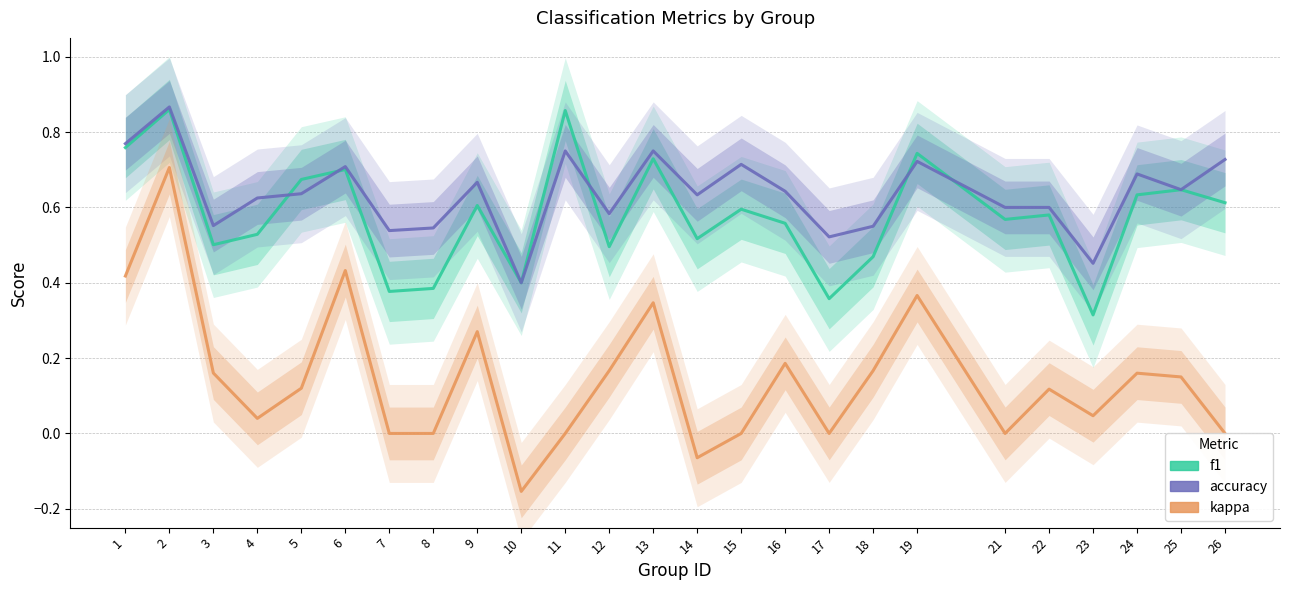

Where is the first local maximum for f1?

2